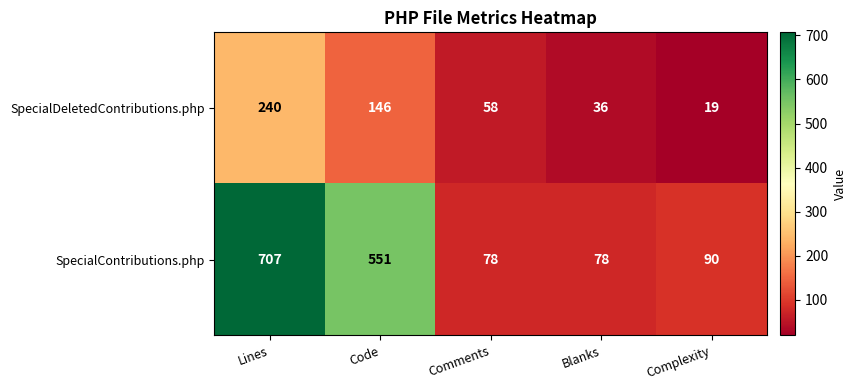

What is the highest value of the SpecialContributions.php series?

707